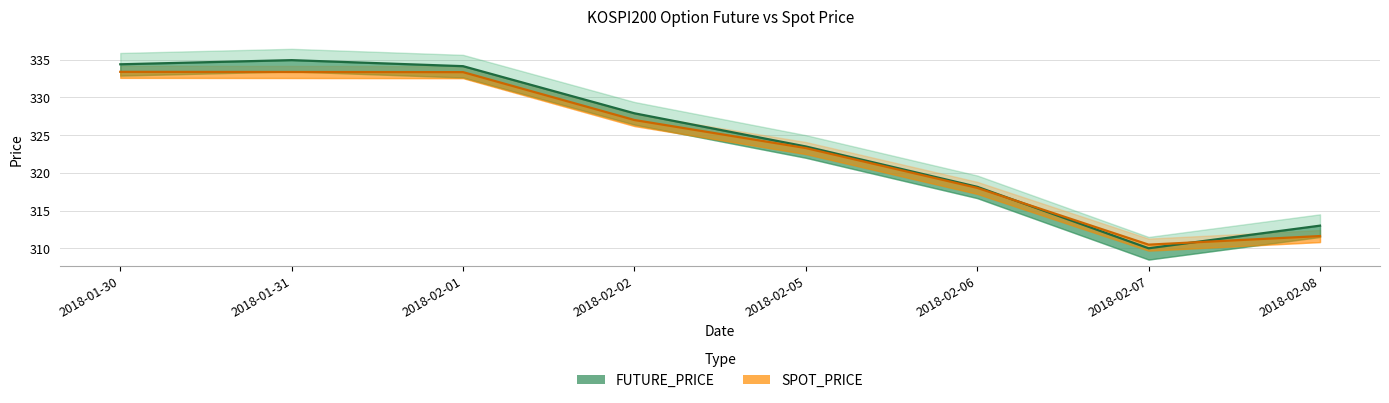

Which series has the largest range (max minus min)?

FUTURE_PRICE